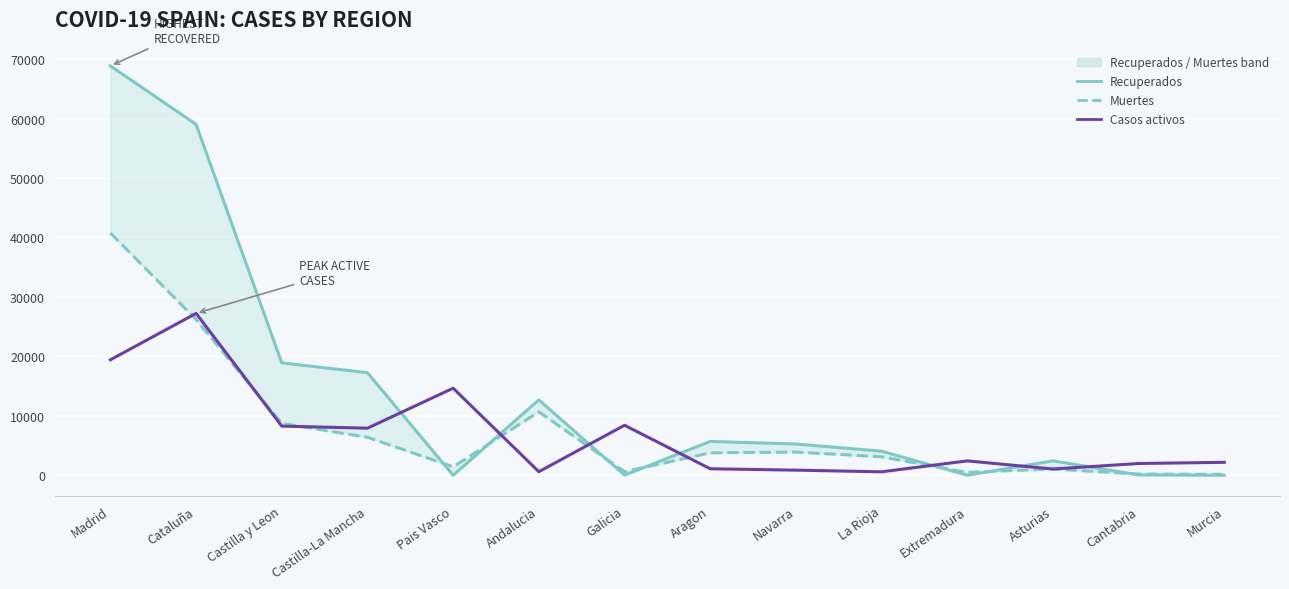

What is the total value across all series at Cataluña?

112451